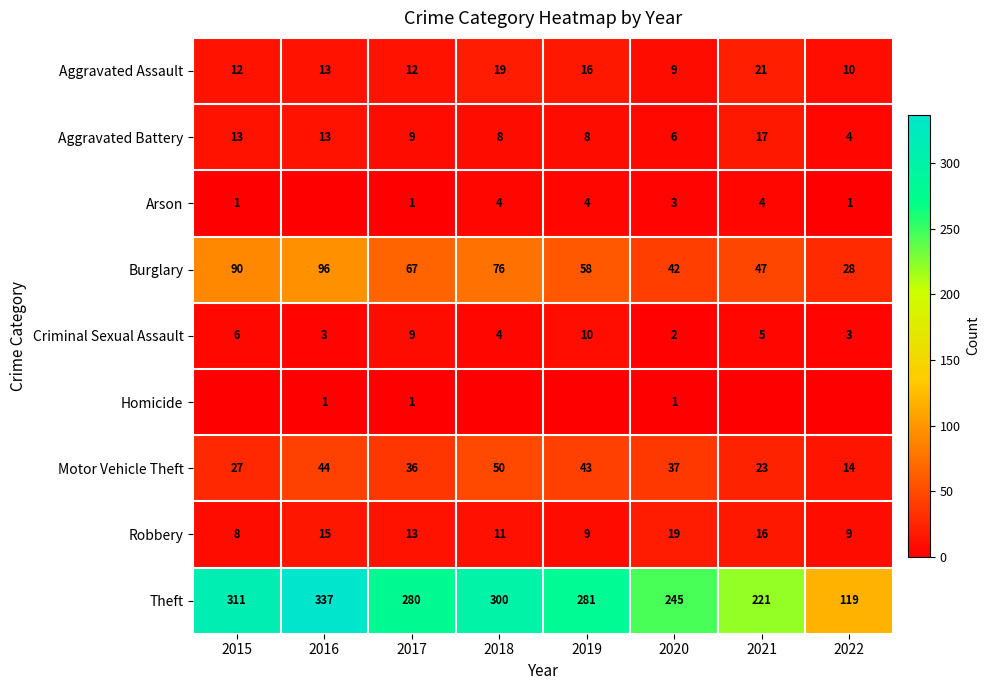

What is the sum of all Criminal Sexual Assault values?

42